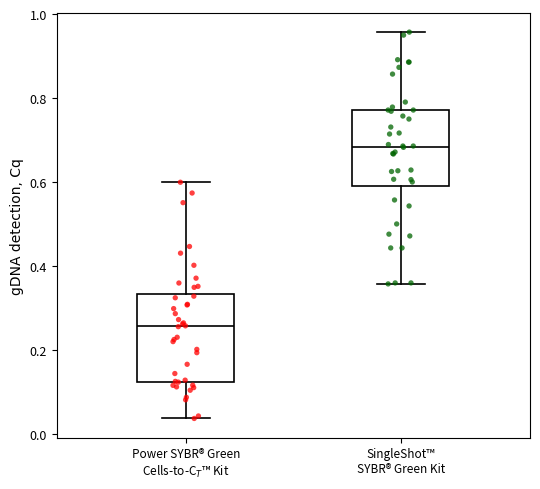

Reading left to right, transcribe this box plot: for each box, give where its median line is, the range the box spans, and where its two whiskers end, as read against the y-axis. The values are not printed on the chart, so give them approximately, as read against the axis.

Power SYBR® Green Cells-to-C$_T$™ Kit: median 0.26, box 0.12 to 0.34, whiskers 0.04 to 0.60
SingleShot™ SYBR® Green Kit: median 0.68, box 0.58 to 0.78, whiskers 0.36 to 0.96